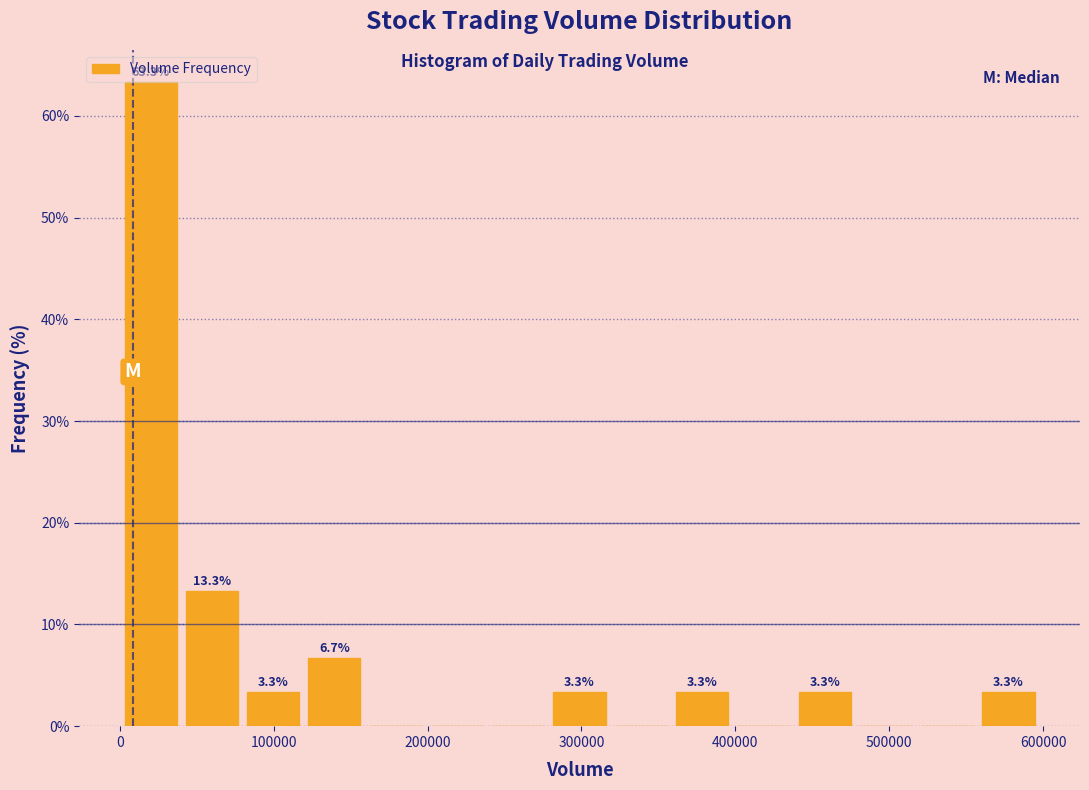

Around what value on the x-axis is the tallest bar? Give the approximate position of its centre, as read against the axis.

20000